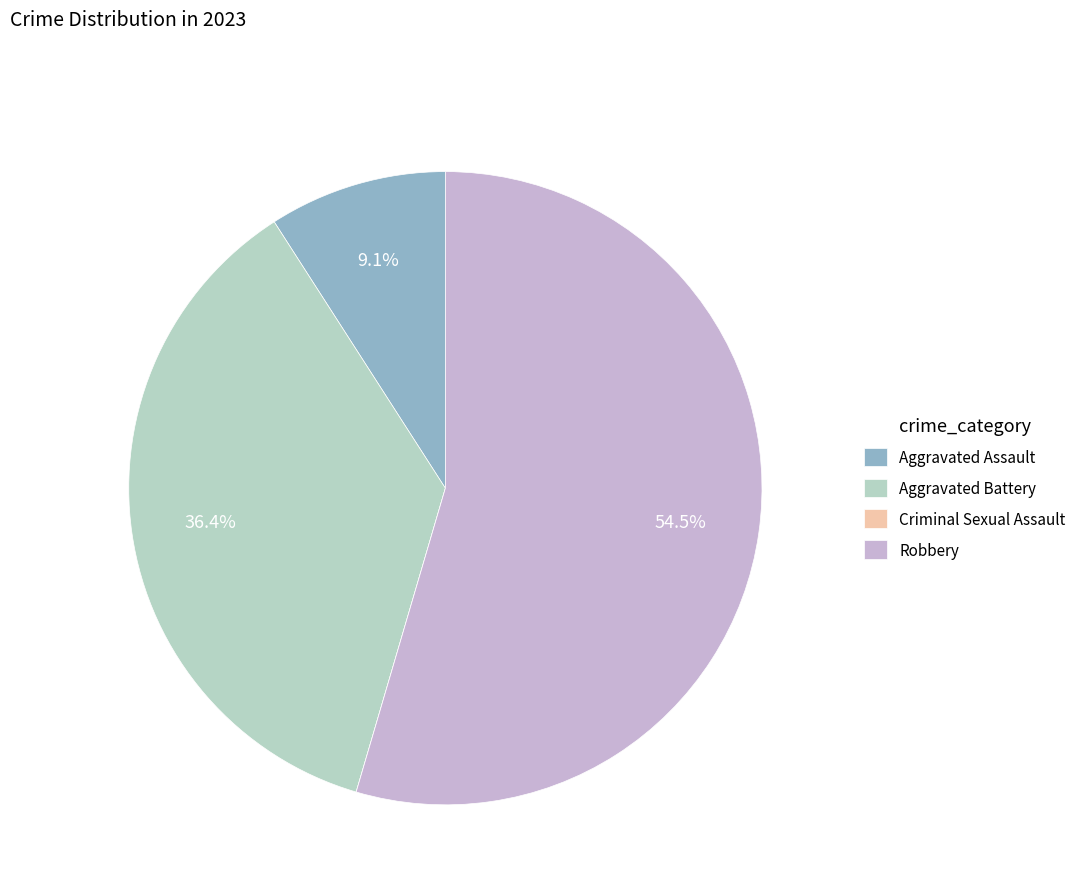

Which slice represents more than half of the pie?

Robbery